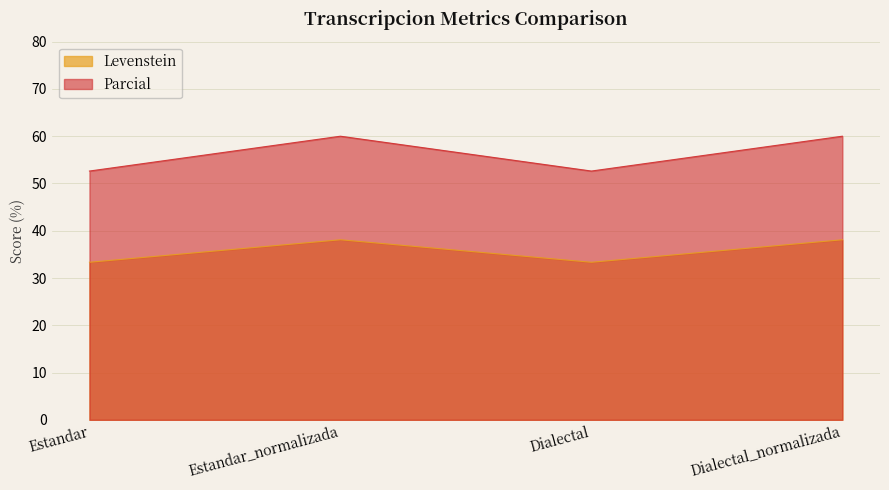

Which category has the lowest value across all series?

Estandar